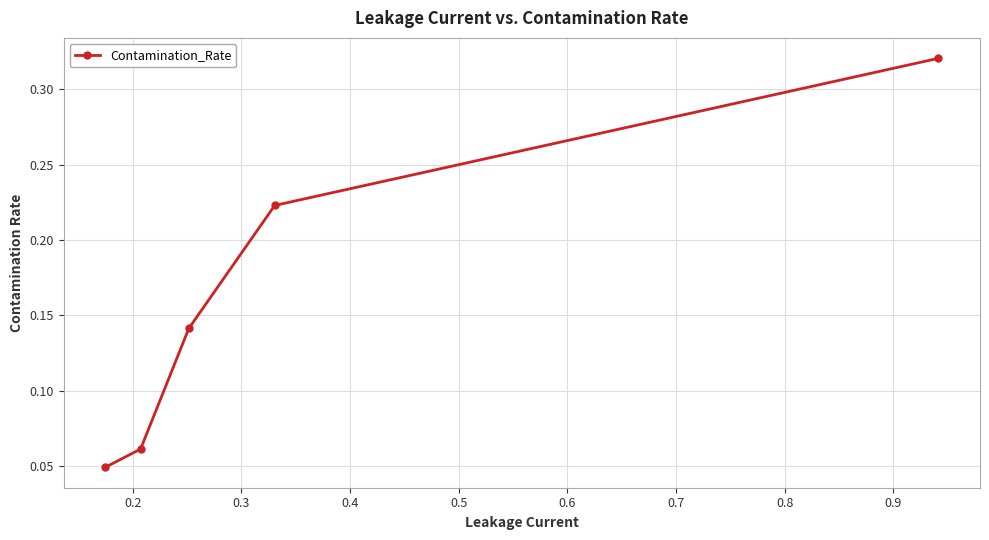

What is the sum of all values?

0.8